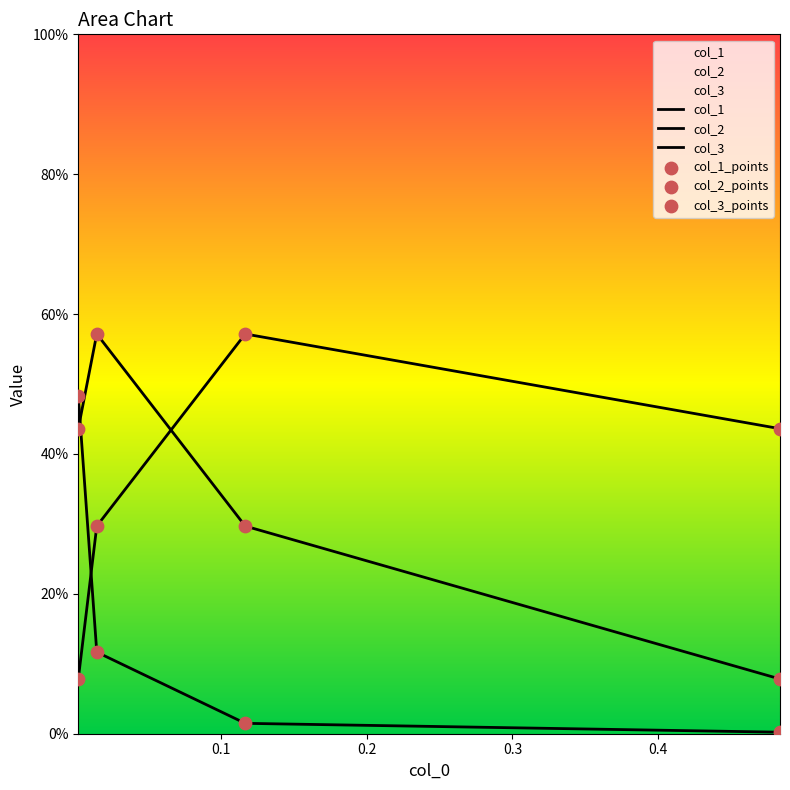

Which series has the largest Y range (max minus min)?

col_2